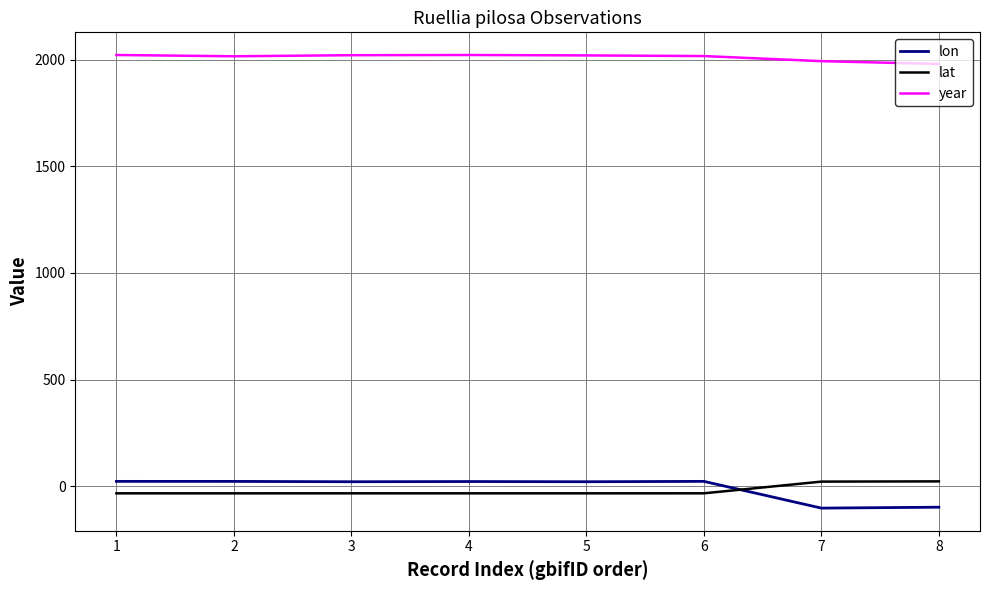

How many values in the lat series exceed -33?

2